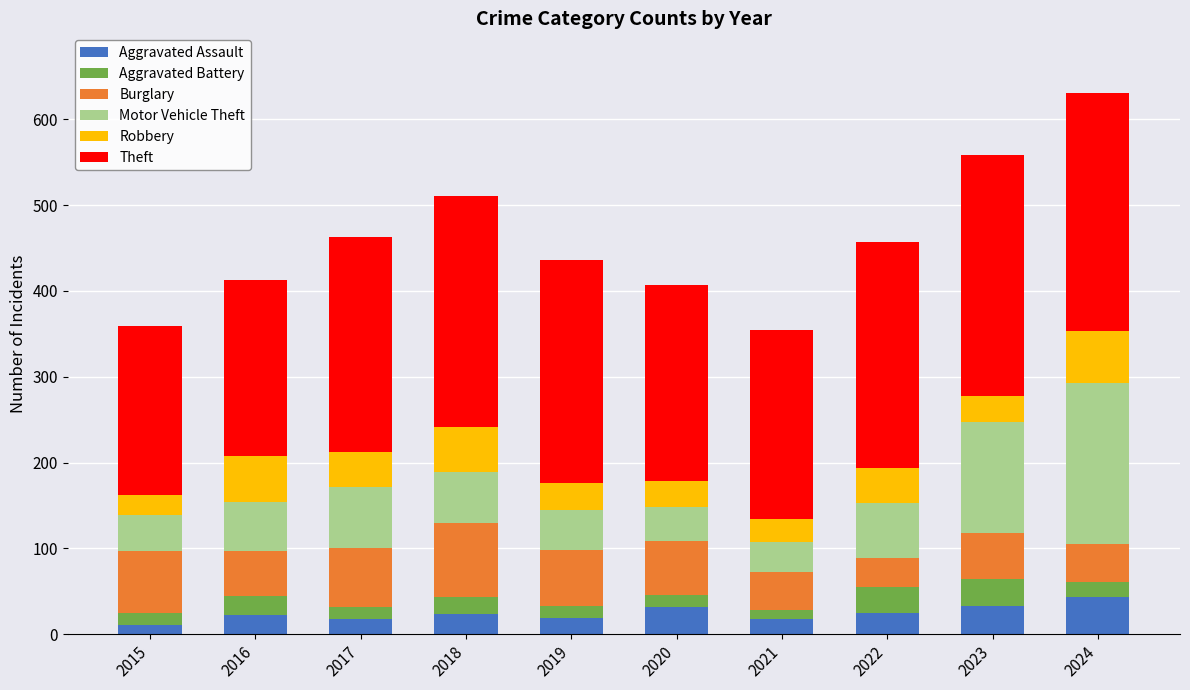

Is it true that Aggravated Assault equals 33 at 2023?

True